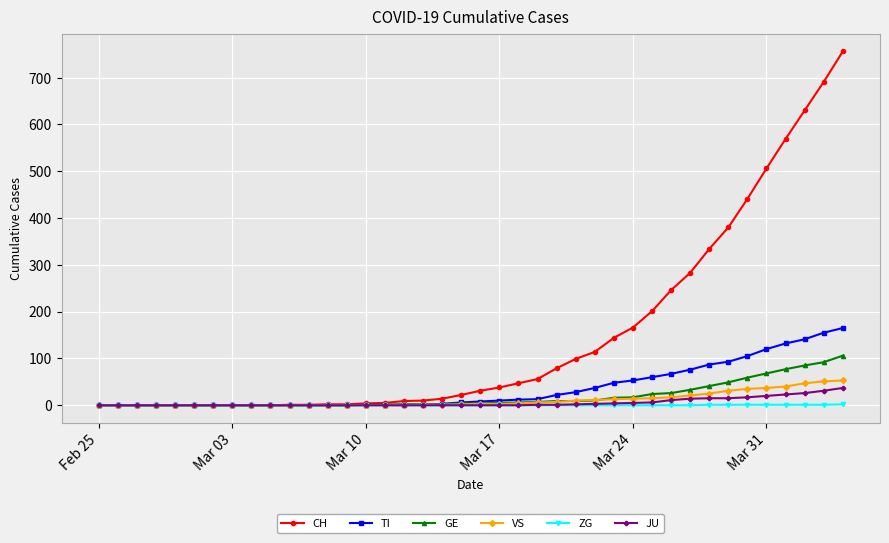

What is the maximum value for JU?

37